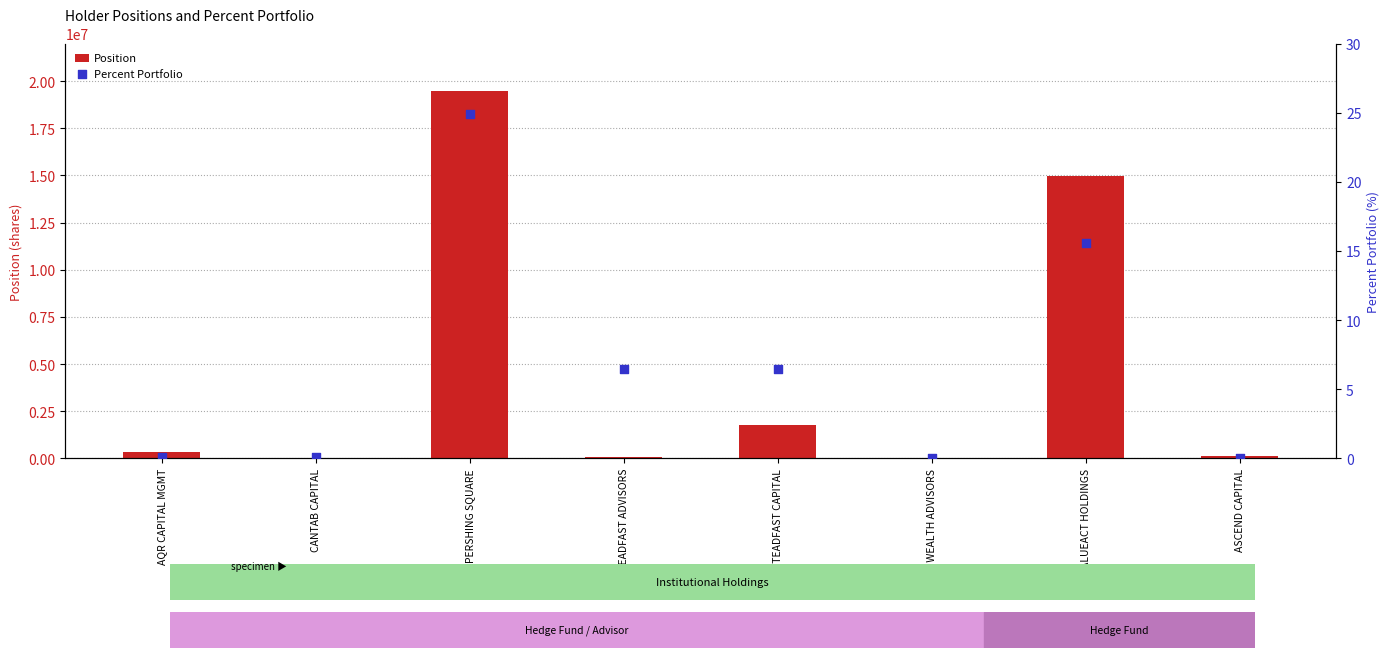

Which series contains the lowest Y value?

Percent Portfolio